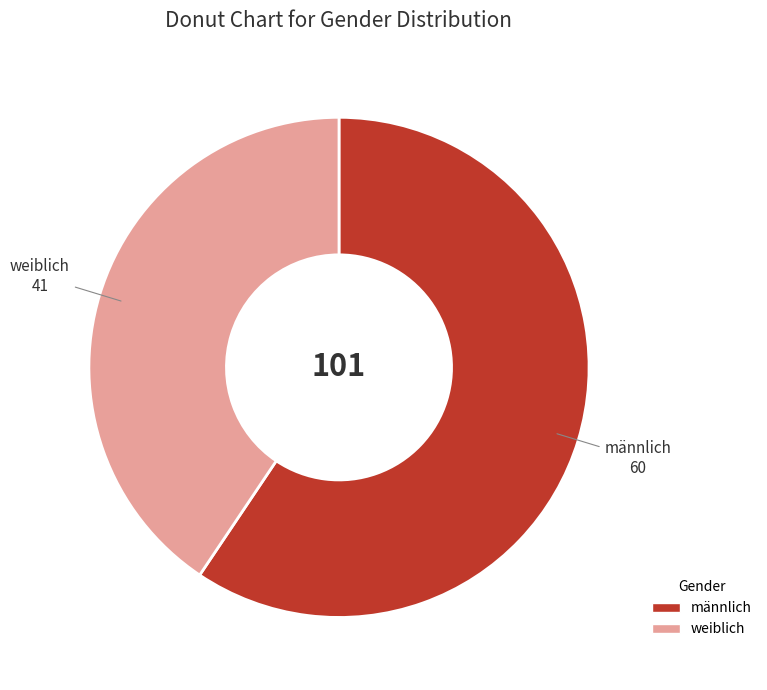

Is the sum of weiblich and männlich greater than half?

Yes